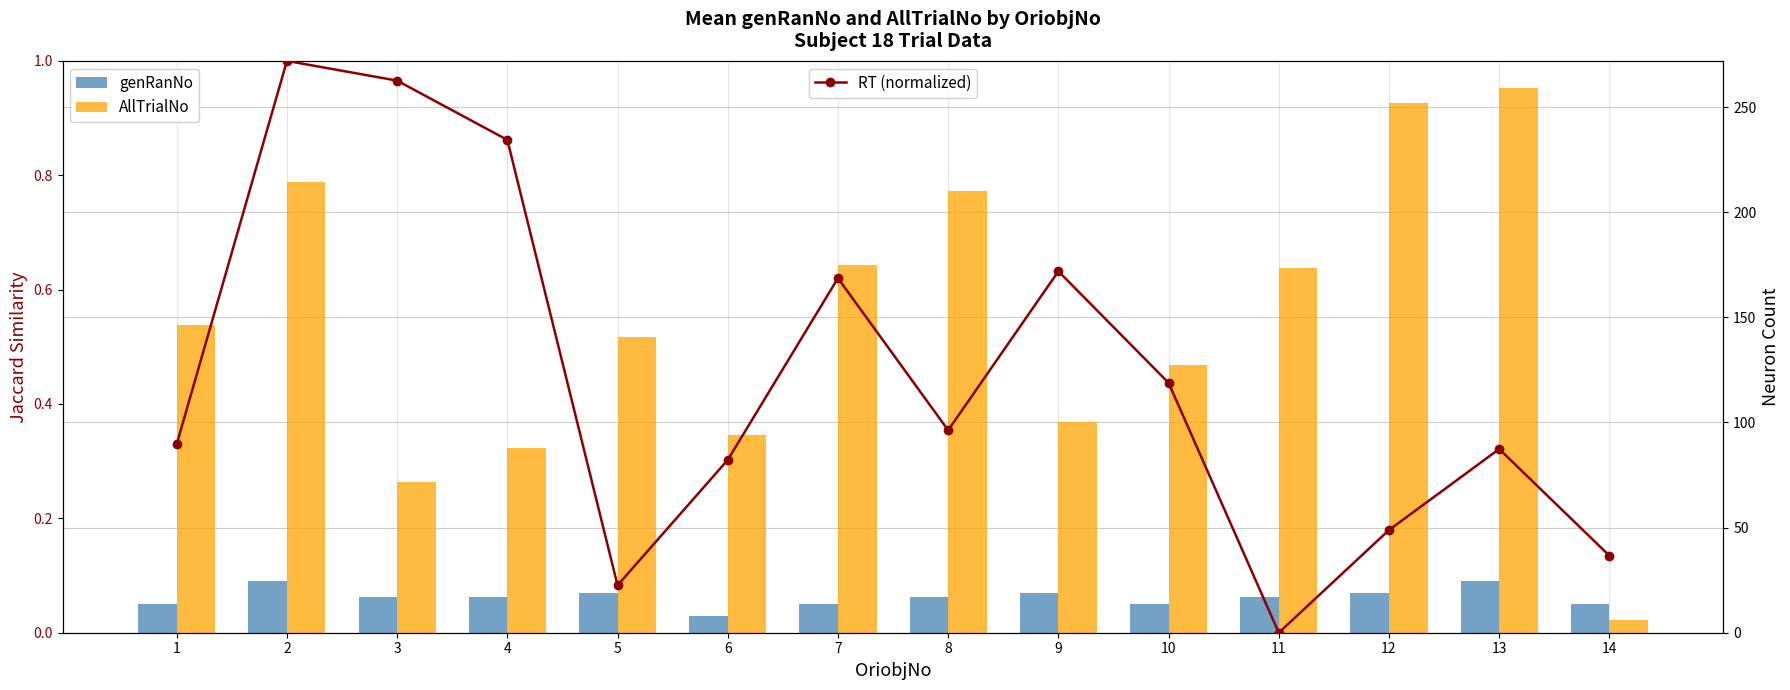

Rank the categories by AllTrialNo value from lowest to highest.

14, 3, 4, 6, 9, 10, 5, 1, 11, 7, 8, 2, 12, 13